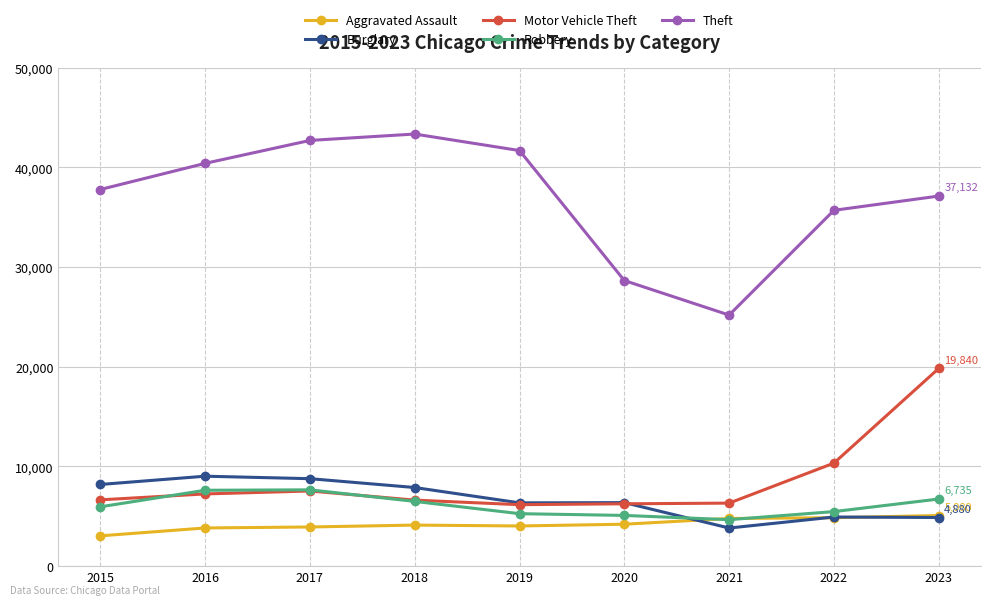

Count the number of data series in this chart.

5